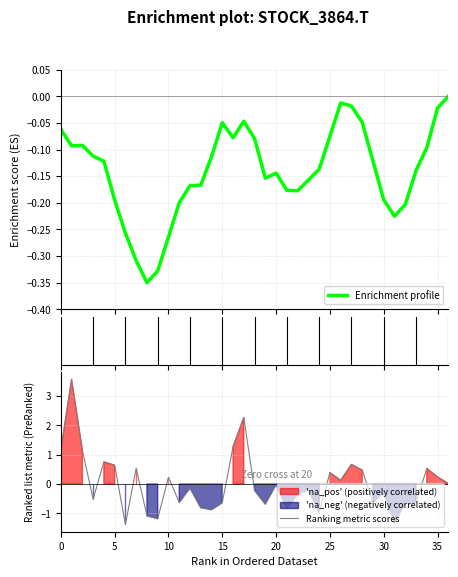

What is the maximum value for Ranking metric scores?

3.6